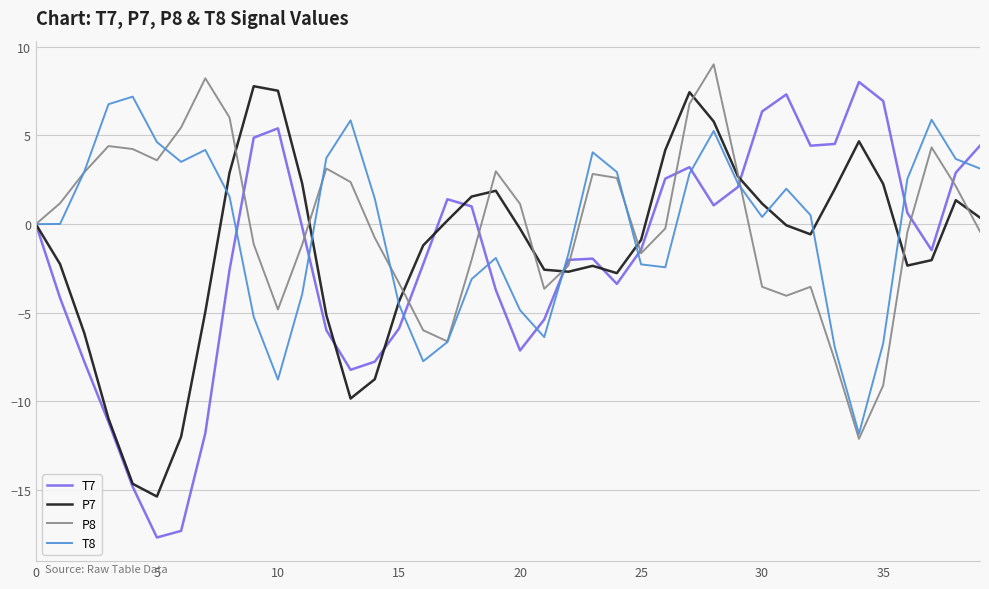

Which series has the widest spread of values?

T7